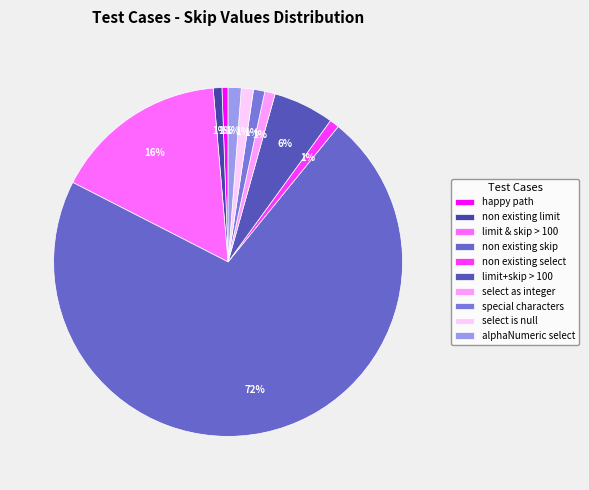

How many segments does this pie chart have?

10